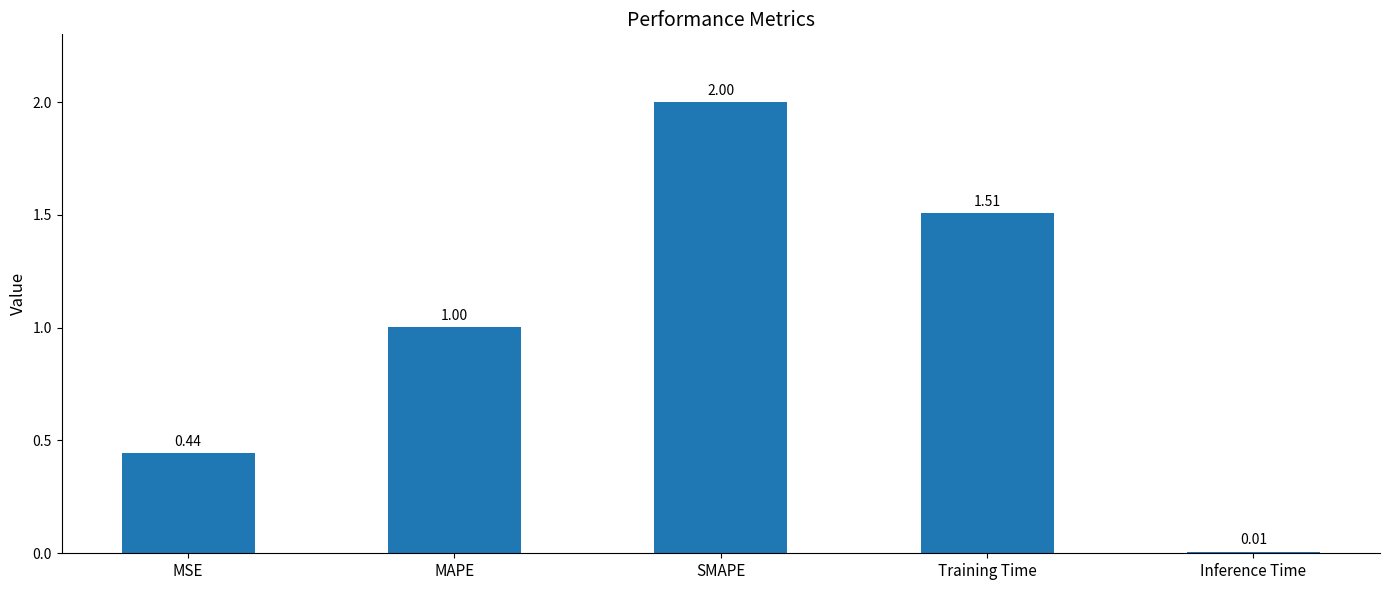

How many categories are shown in the chart?

5